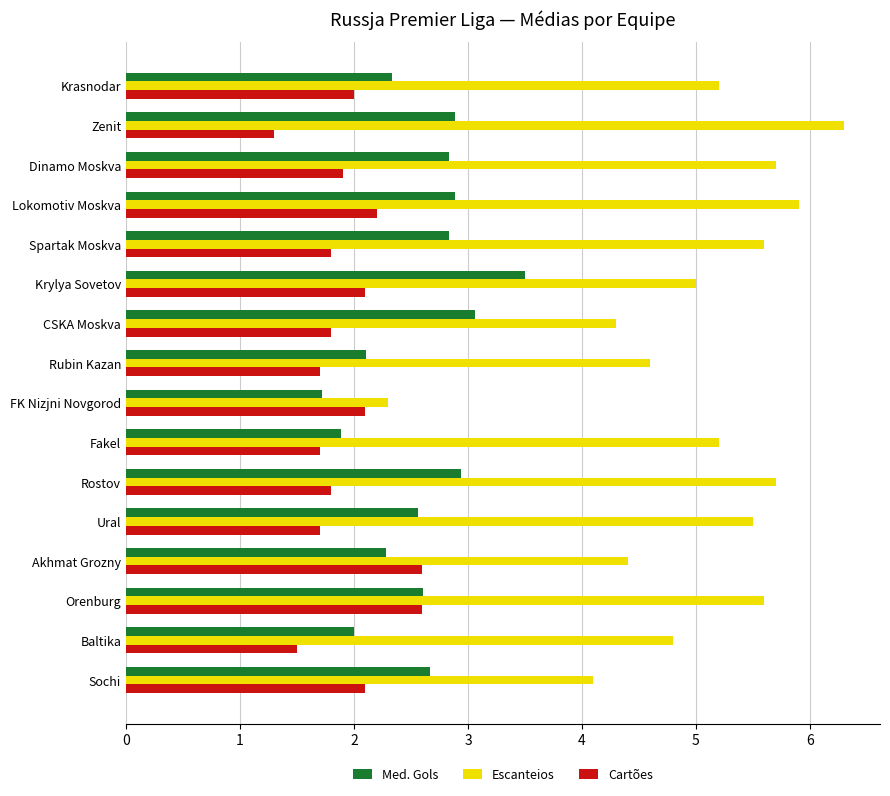

The Escanteios series shows 2.3 at Krasnodar. True or false?

False